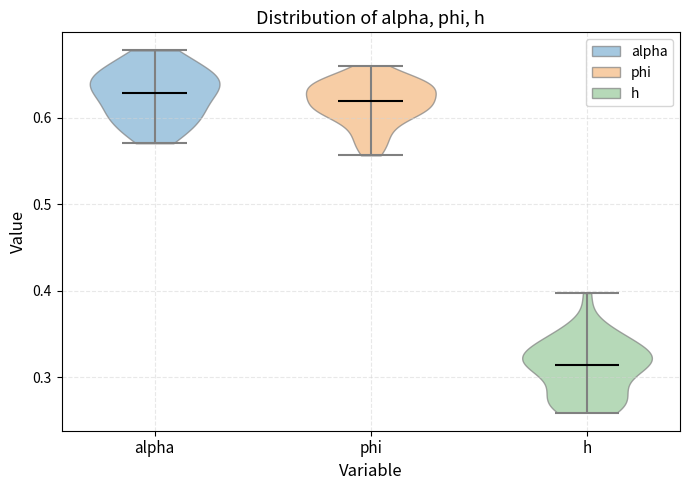

What is the lowest point the violin for phi reaches on the y-axis? The values are not printed on the chart, so give them approximately, as read against the axis.

0.56